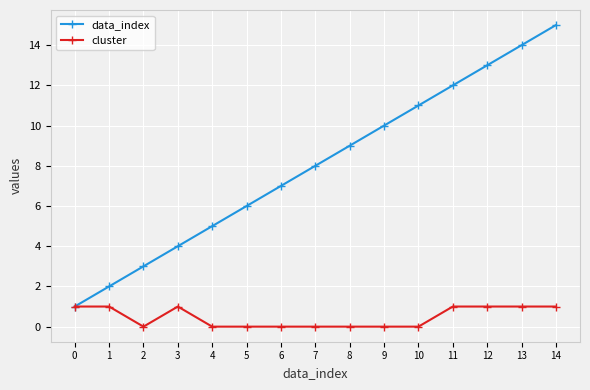

What is the highest value of the data_index series?

15